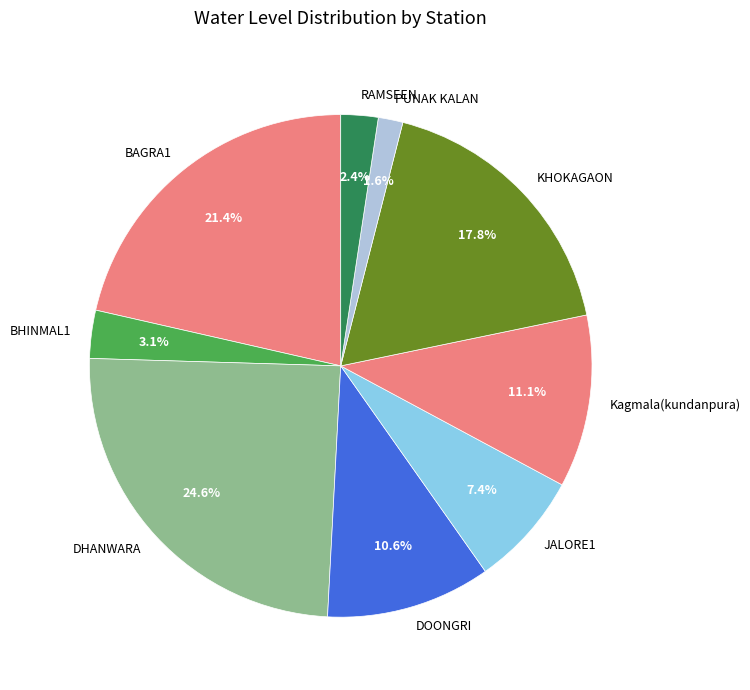

Rank the categories by value from lowest to highest.

PUNAK KALAN, RAMSEEN, BHINMAL1, JALORE1, DOONGRI, Kagmala(kundanpura), KHOKAGAON, BAGRA1, DHANWARA